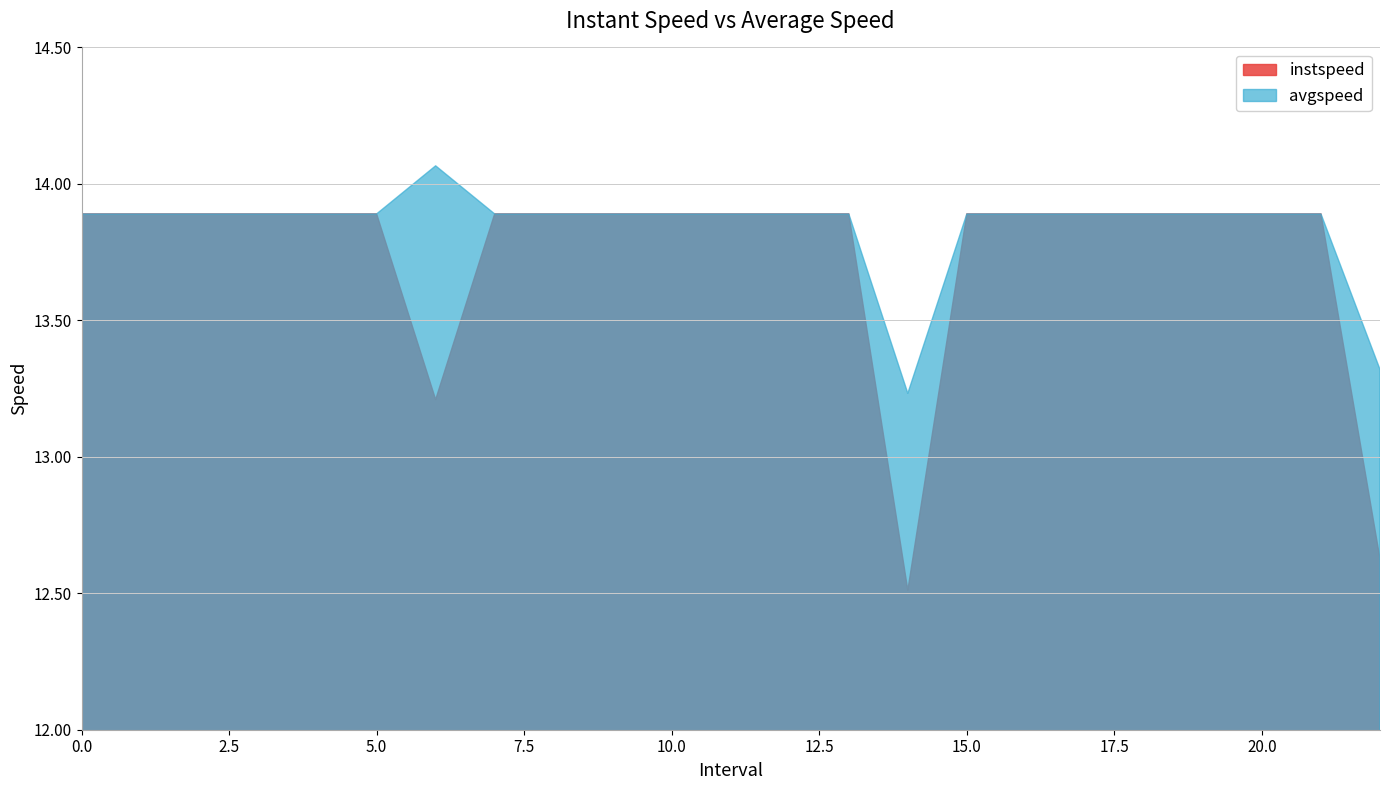

Reading left to right, list all the values displayed in this chart.

instspeed: 0=13.9	1=13.9	2=13.9	3=13.9	4=13.9	5=13.9	6=13.2	7=13.9	8=13.9	9=13.9	10=13.9	11=13.9	12=13.9	13=13.9	14=12.5	15=13.9	16=13.9	17=13.9	18=13.9	19=13.9	20=13.9	21=13.9	22=12.6
avgspeed: 0=13.9	1=13.9	2=13.9	3=13.9	4=13.9	5=13.9	6=14.1	7=13.9	8=13.9	9=13.9	10=13.9	11=13.9	12=13.9	13=13.9	14=13.2	15=13.9	16=13.9	17=13.9	18=13.9	19=13.9	20=13.9	21=13.9	22=13.3